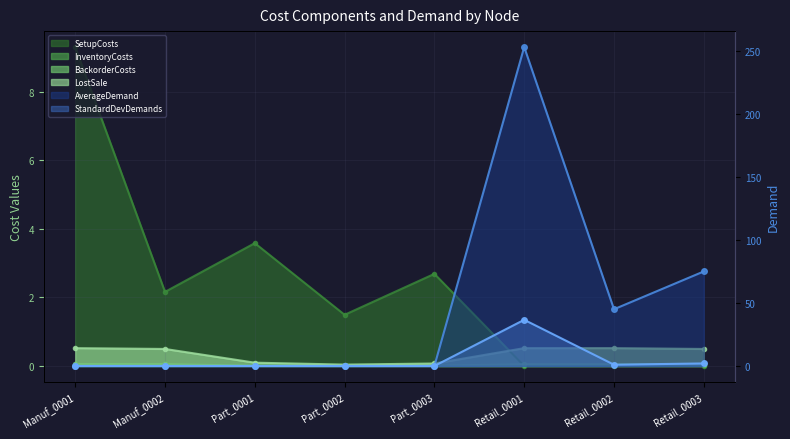

True or false: BackorderCosts and SetupCosts cross at least once.

True